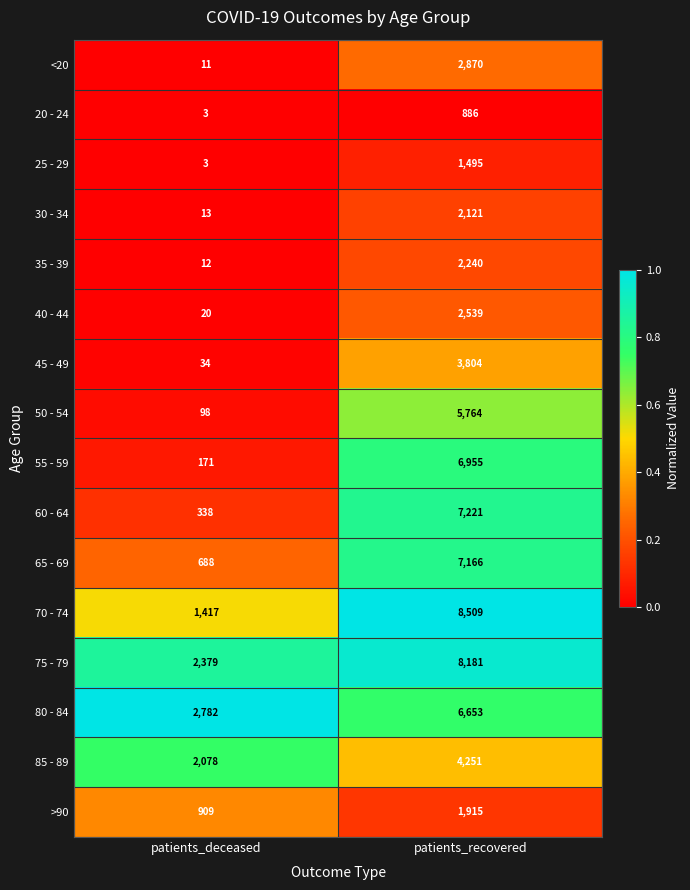

List the series in order of their peak value, highest first.

70 - 74, 75 - 79, 60 - 64, 65 - 69, 55 - 59, 80 - 84, 50 - 54, 85 - 89, 45 - 49, <20, 40 - 44, 35 - 39, 30 - 34, >90, 25 - 29, 20 - 24